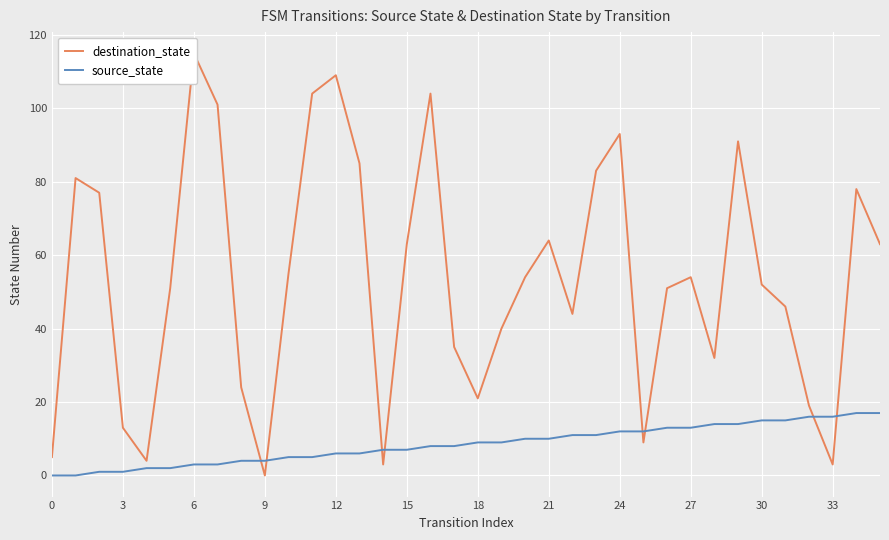

After their last crossing, which series has the higher values: source_state or destination_state?

destination_state